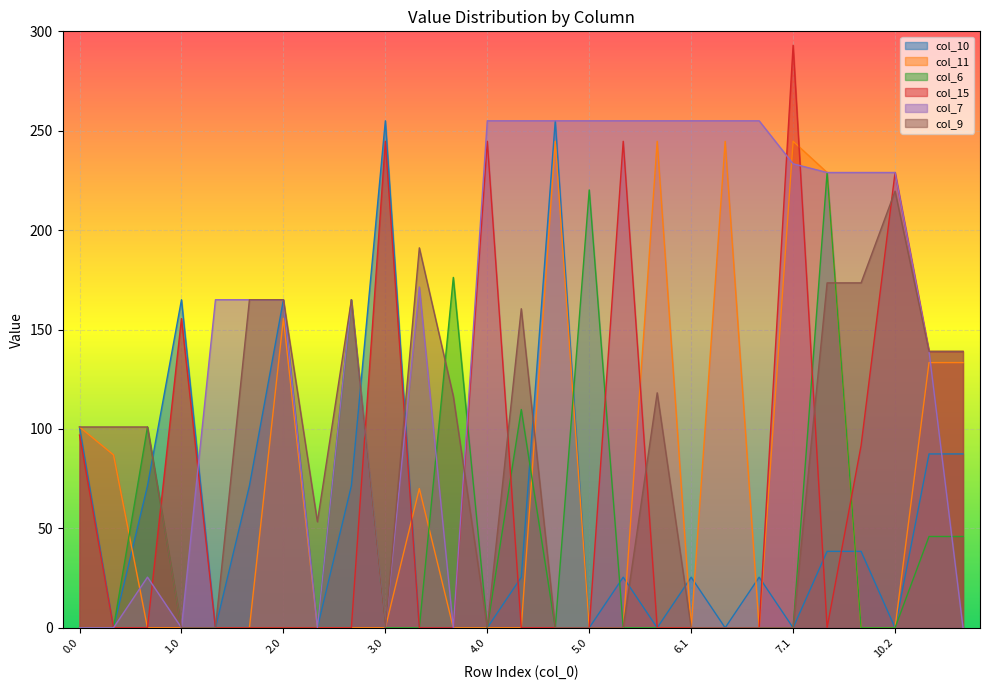

The col_7 series shows 0.0 at 3.0. True or false?

True